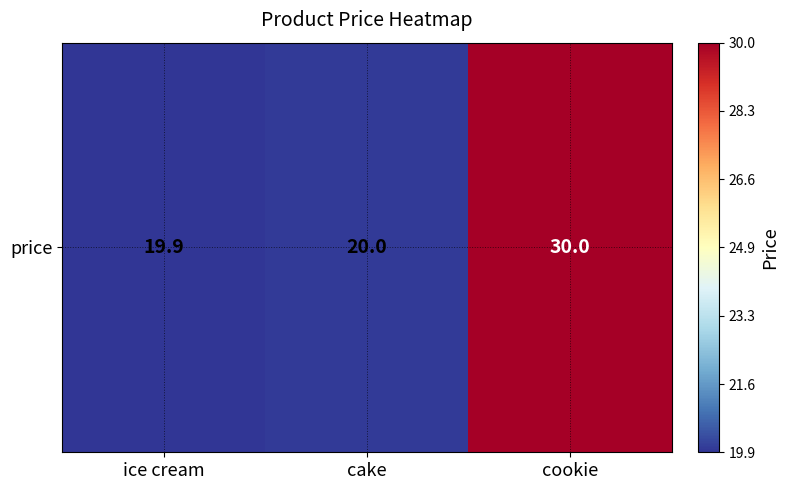

List the labels in order of value, smallest first.

ice cream, cake, cookie